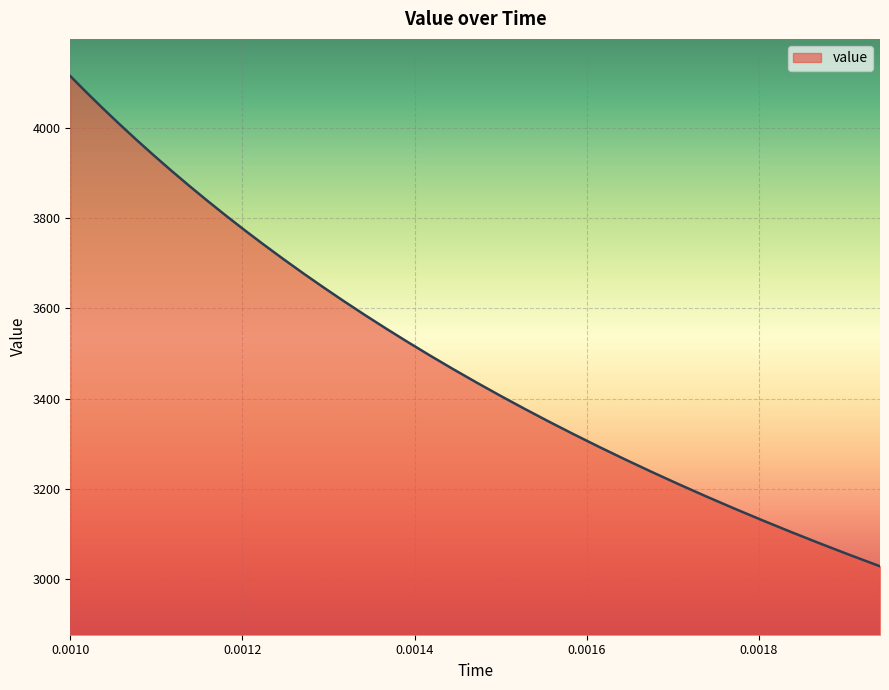

How many values are below 3524?

18